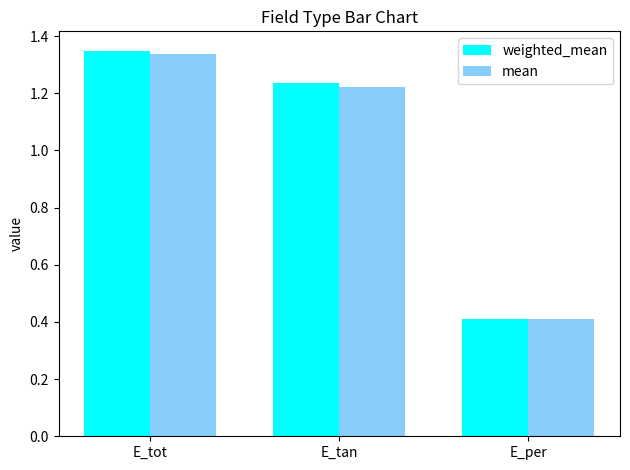

True or false: mean has a value of 0.7 at E_per.

False